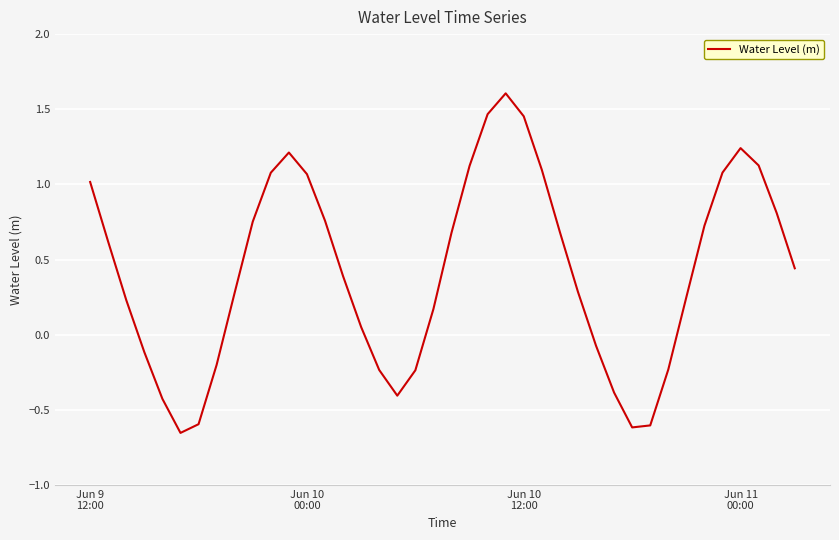

What is the difference between the maximum and minimum values?

2.3